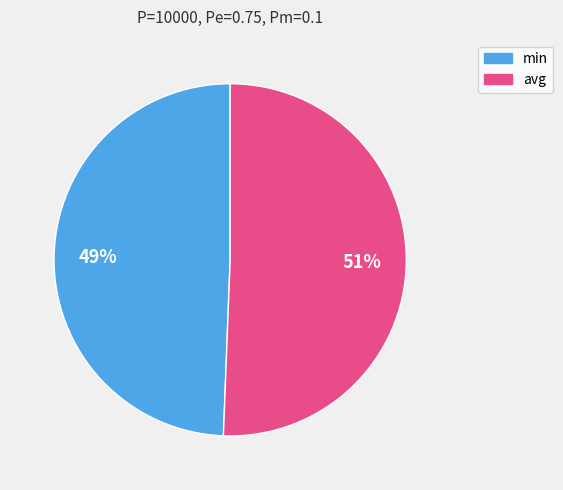

The min slice represents 49% of the pie. True or false?

True